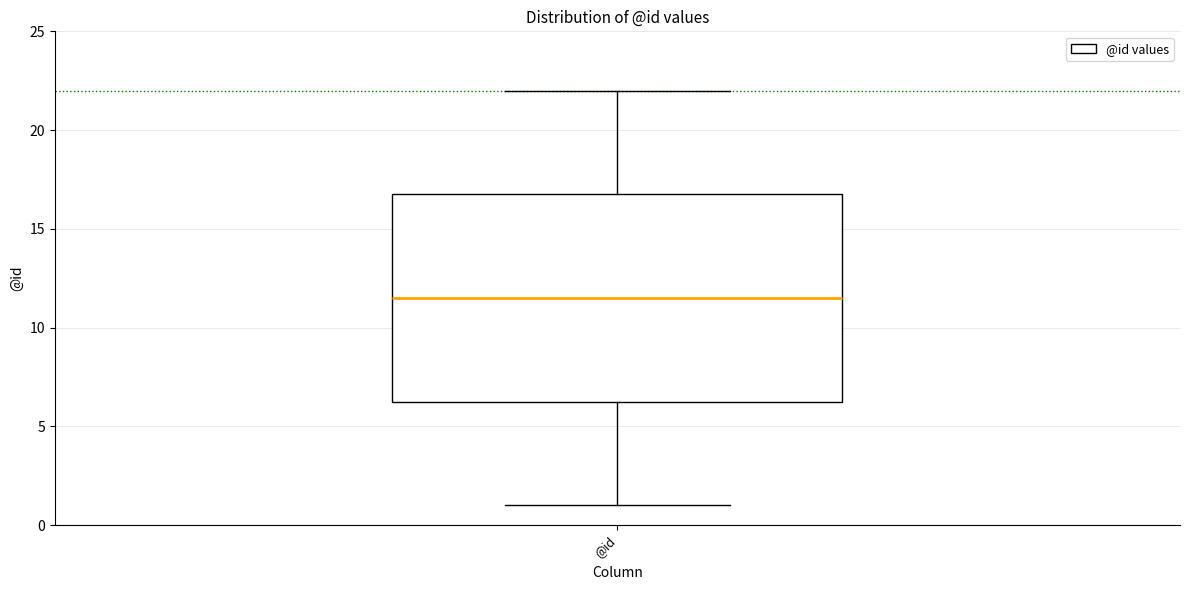

Transcribe this box plot: give where the median line is, the range the box spans, and where the two whiskers end, as read against the y-axis. The values are not printed on the chart, so give them approximately, as read against the axis.

median 11.5, box 6.5 to 17.0, whiskers 1.0 to 22.0